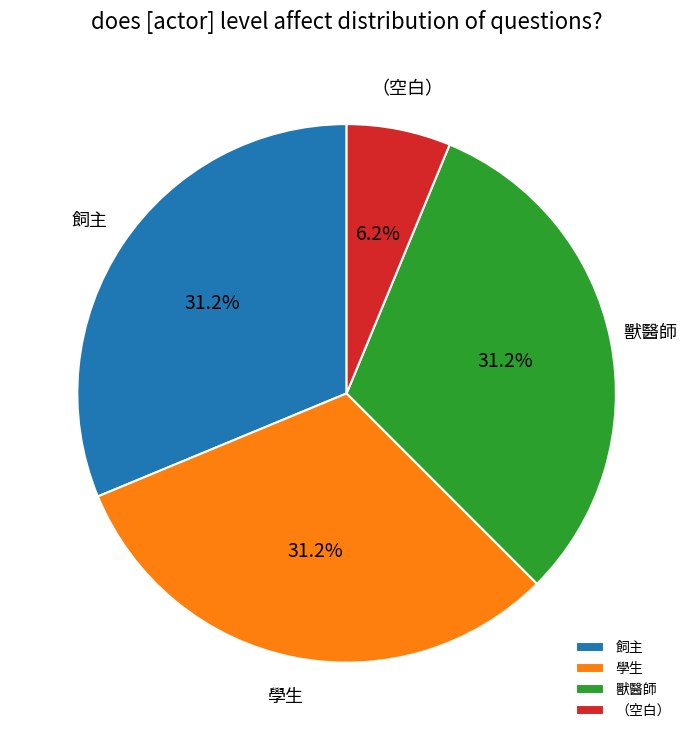

What is the smallest slice in the pie chart?

（空白）